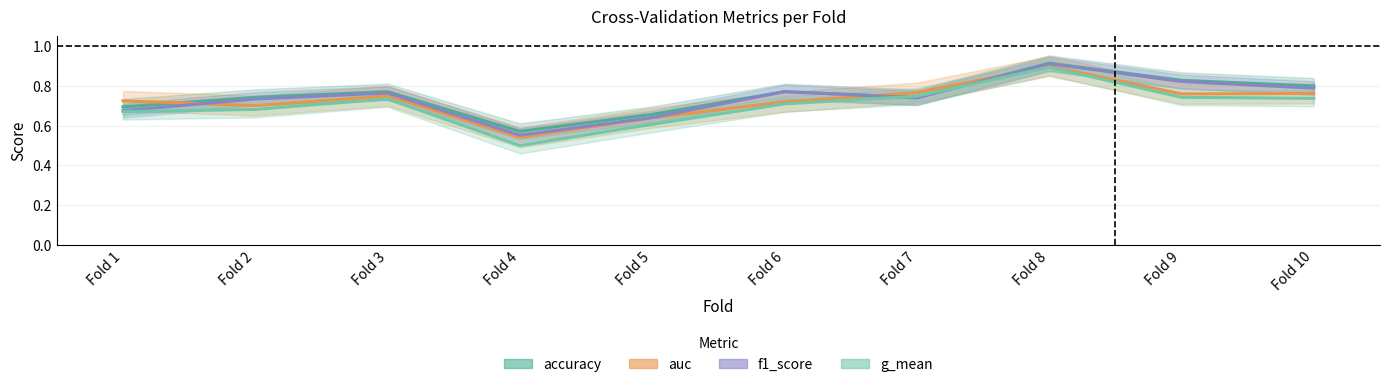

Count the auc values in the range 0 to 1.

10